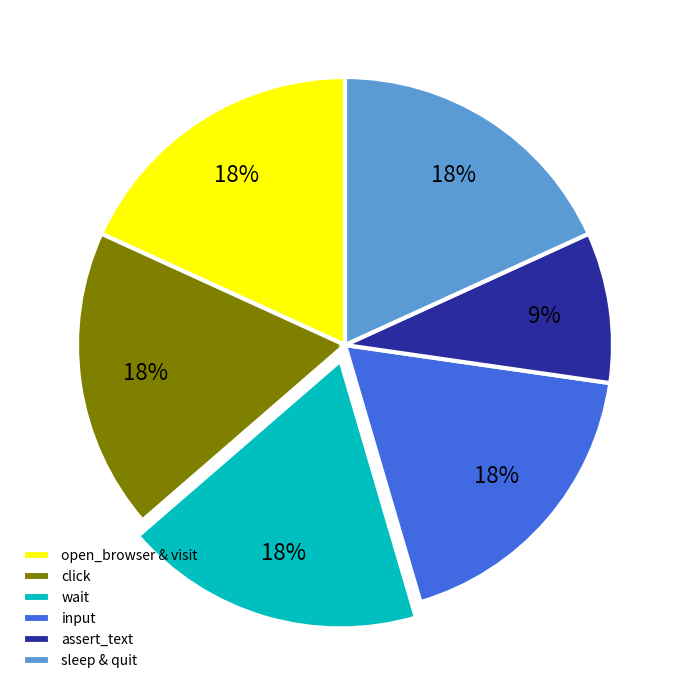

Is assert_text the majority of the pie?

No